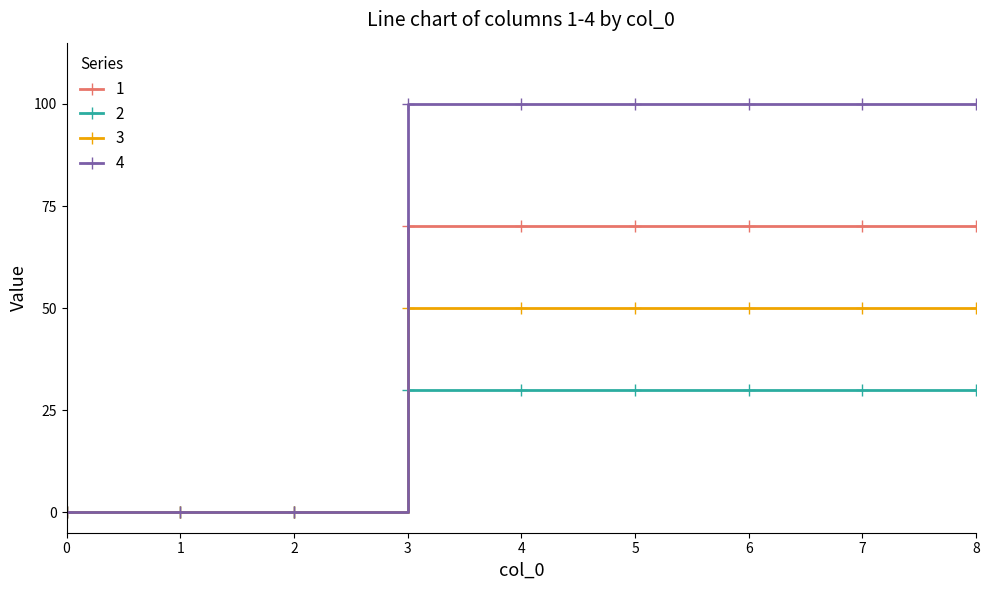

What are all the series names shown in the legend?

1, 2, 3, 4